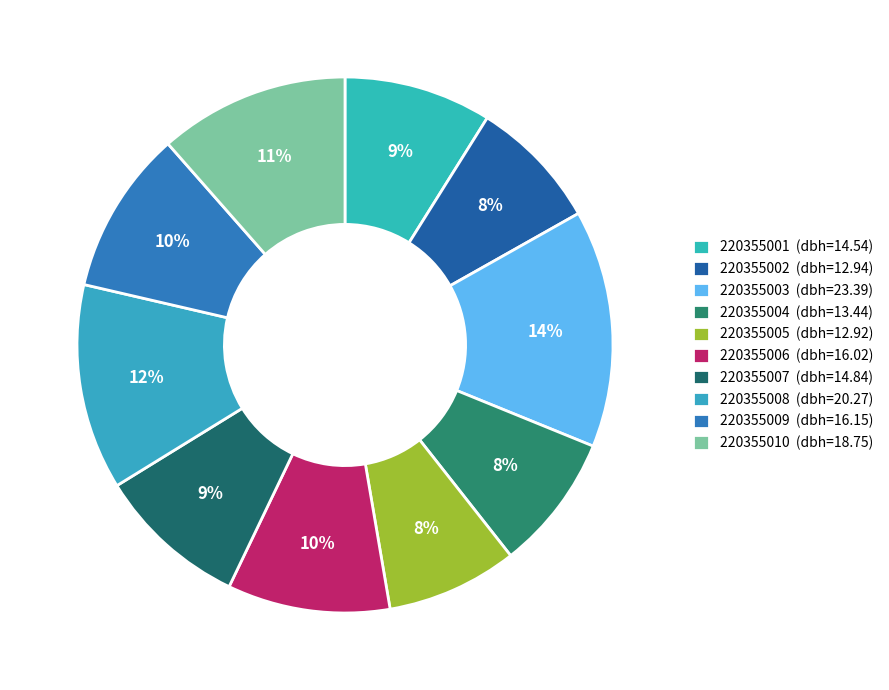

Combined, do 220355008 and 220355009 account for over 50%?

No